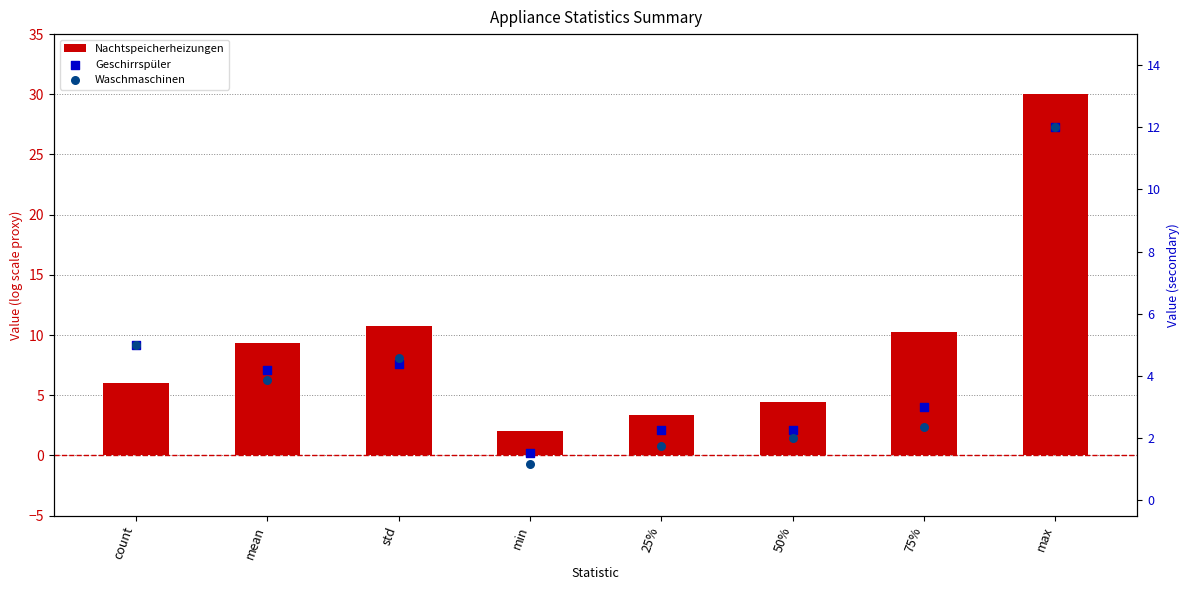

Which series reaches the maximum Y coordinate?

Nachtspeicherheizungen